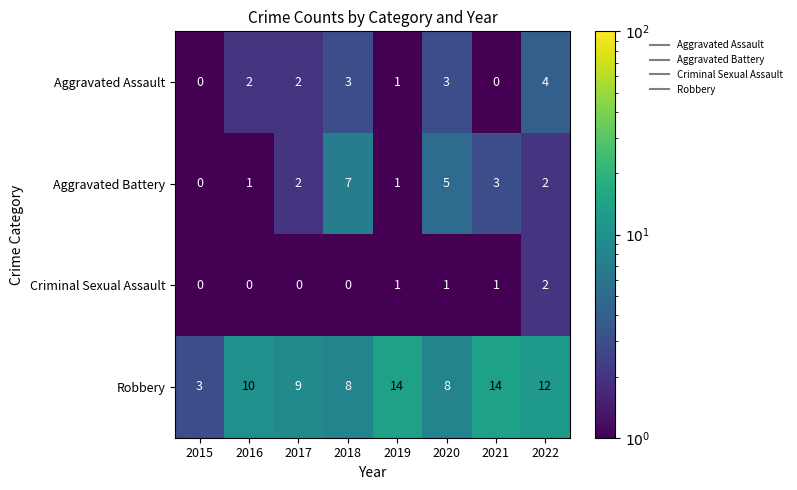

What is the sum of all Aggravated Assault values?

15